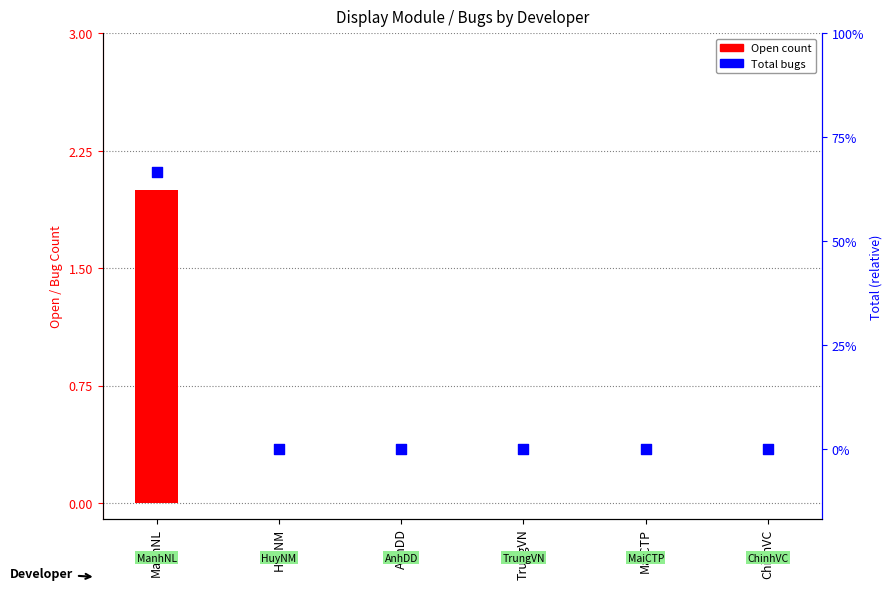

Is the value of Total at TrungVN greater than the value of Open at AnhDD?

No